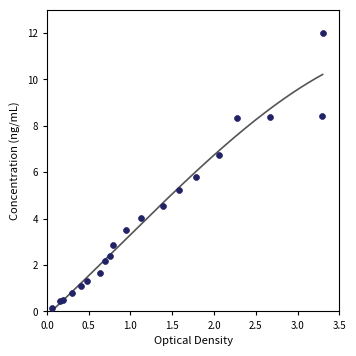

What Y value in the scatter plot is closest to 6?

5.8